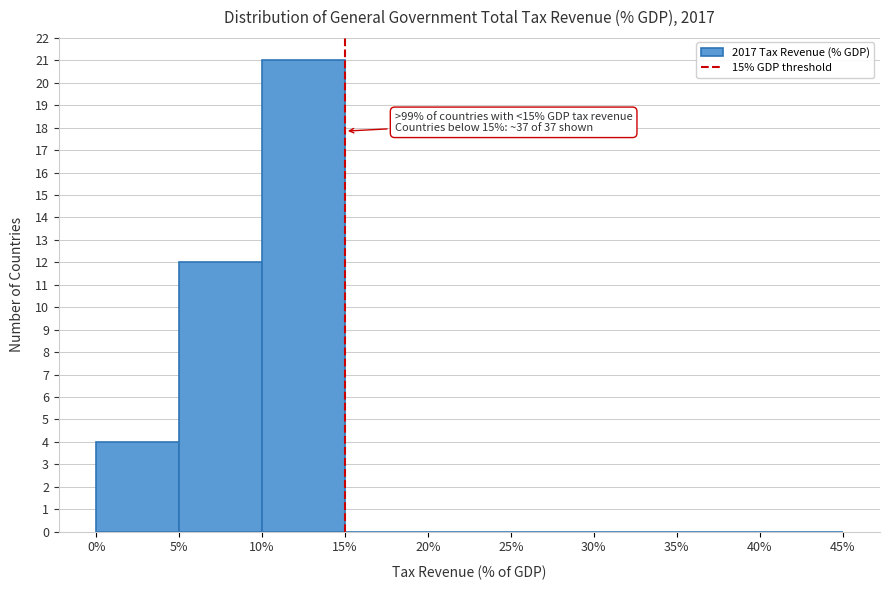

Over which range of the x-axis is the bar tallest?

10% to 15%